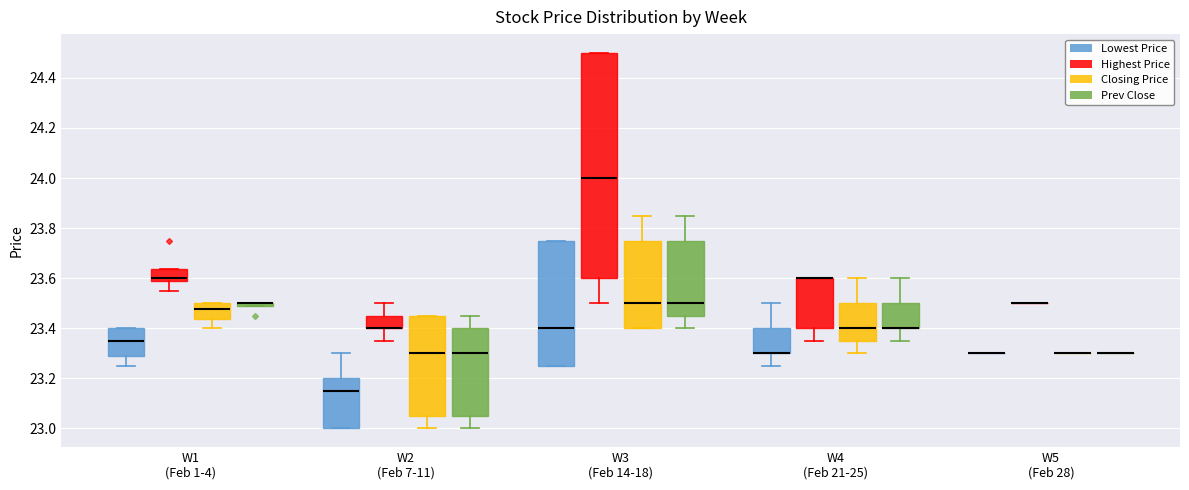

Which box is the tallest, from its lower edge to its upper edge?

W3 (Feb 14-18) (Highest Price)